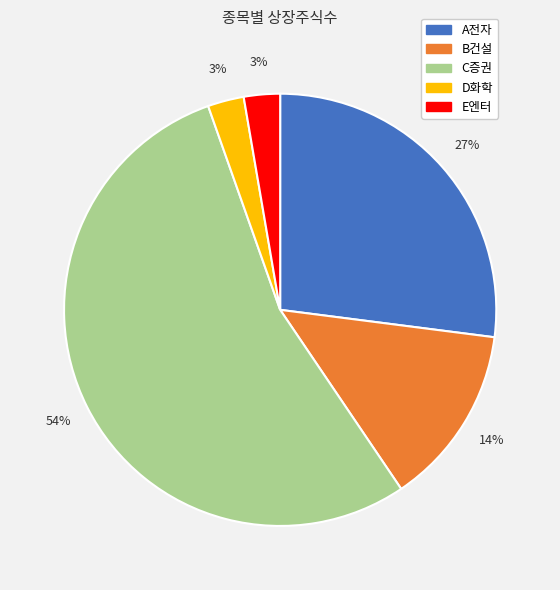

Is the sum of E엔터 and A전자 greater than half?

No